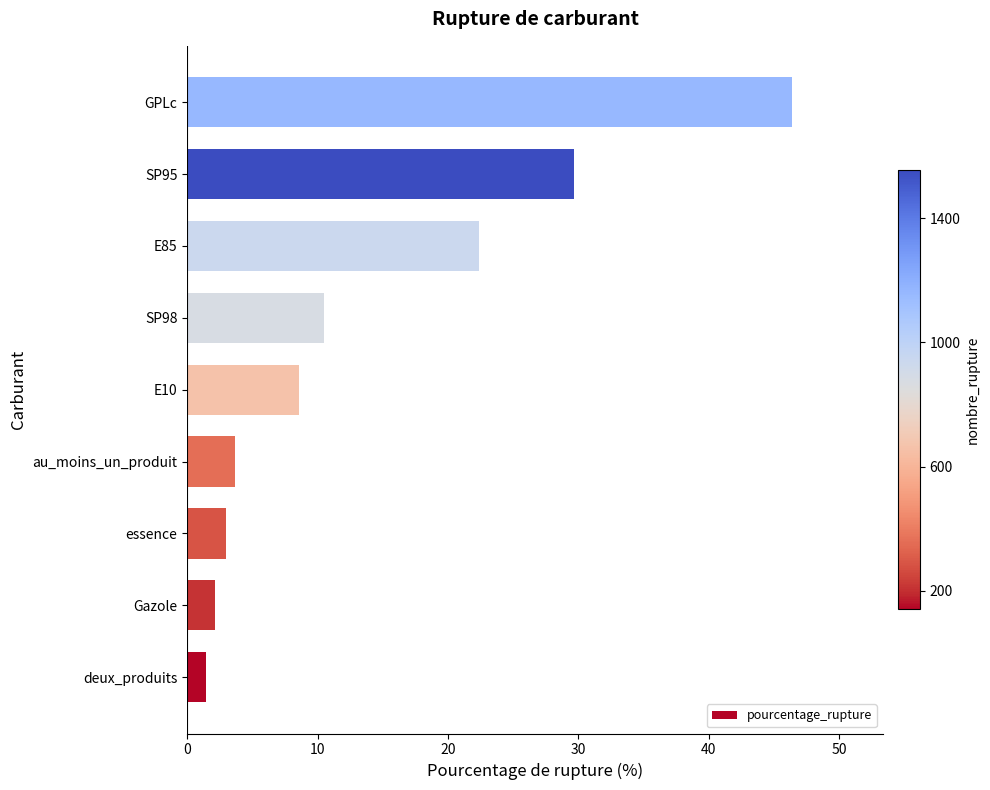

List the labels in order of value, smallest first.

deux_produits, Gazole, essence, au_moins_un_produit, E10, SP98, E85, SP95, GPLc